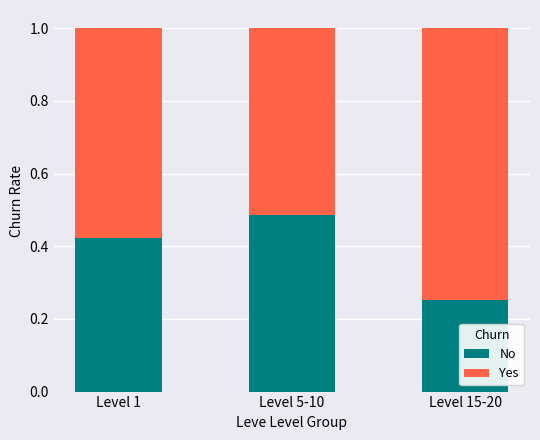

Where is No nearest to the value 0?

Level 15-20